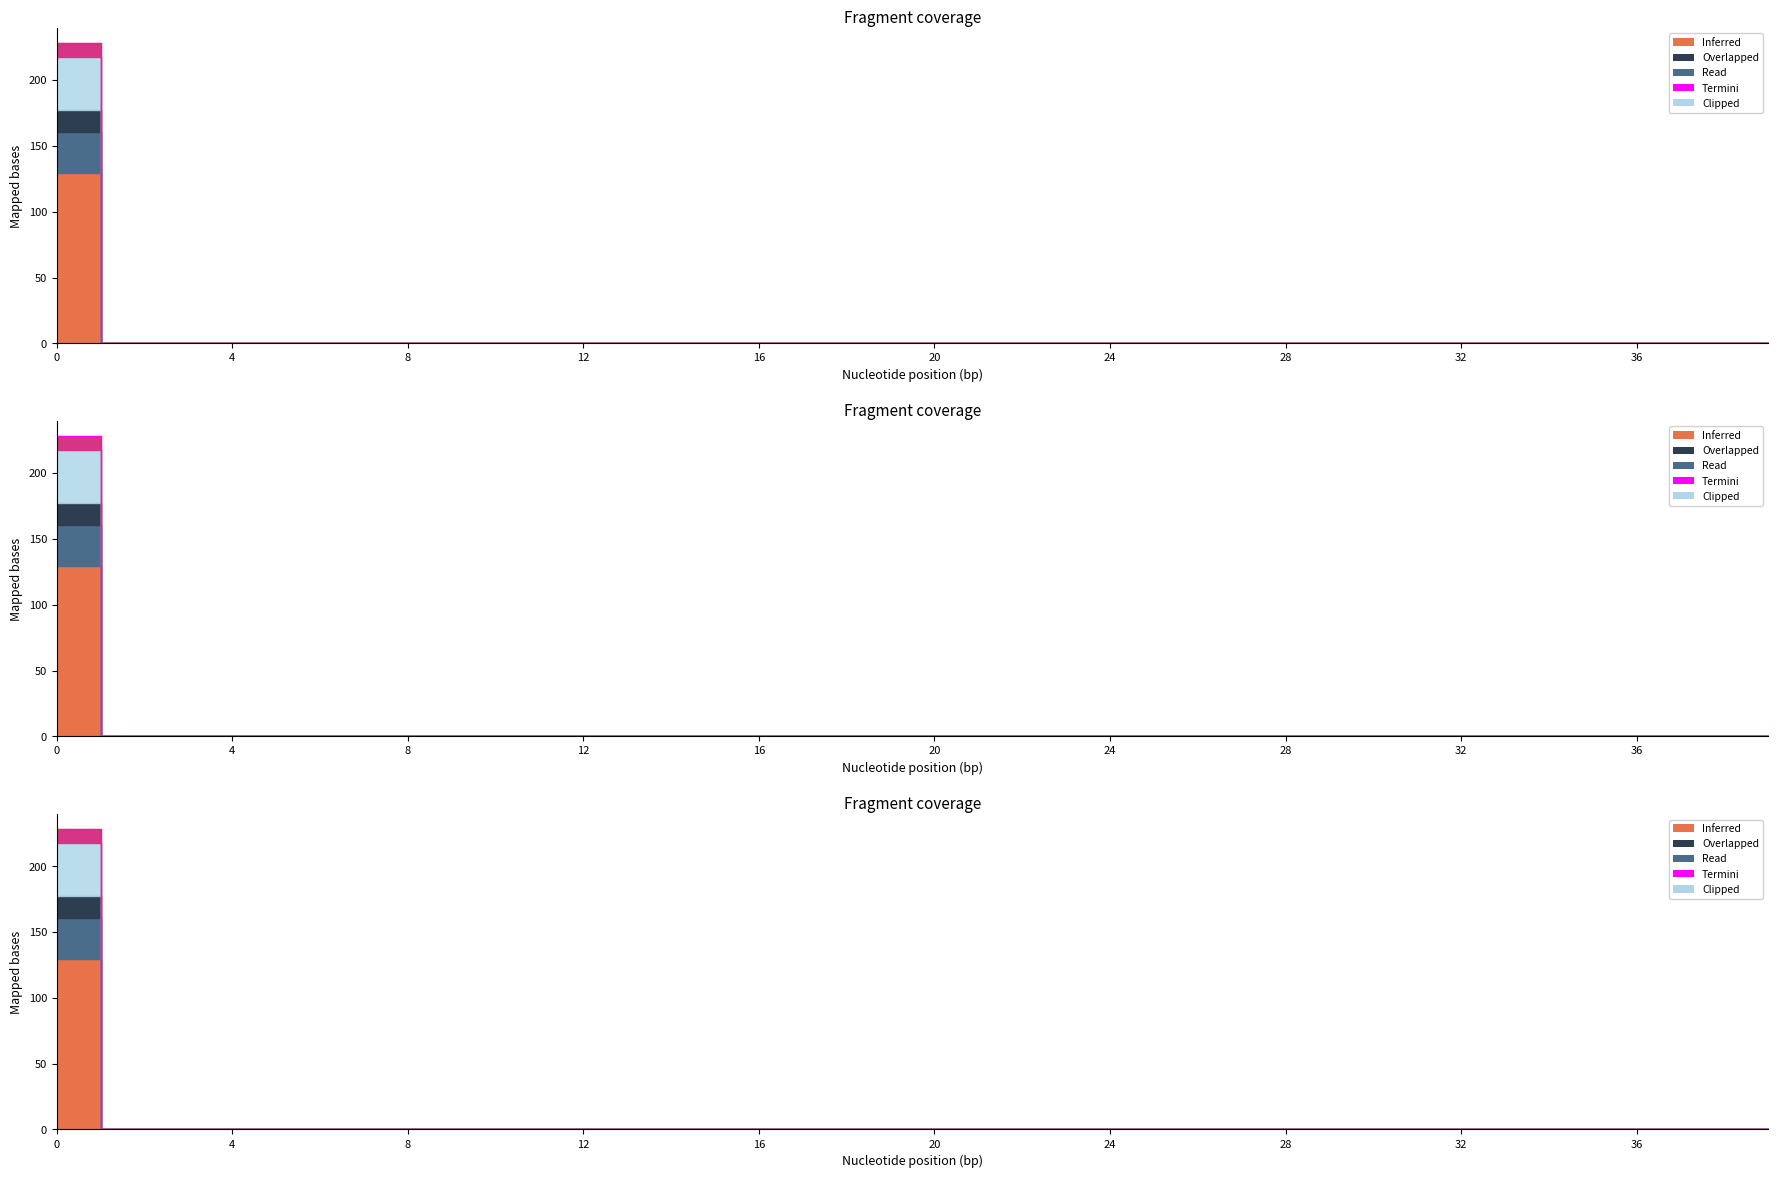

How many lines are shown in the chart?

3